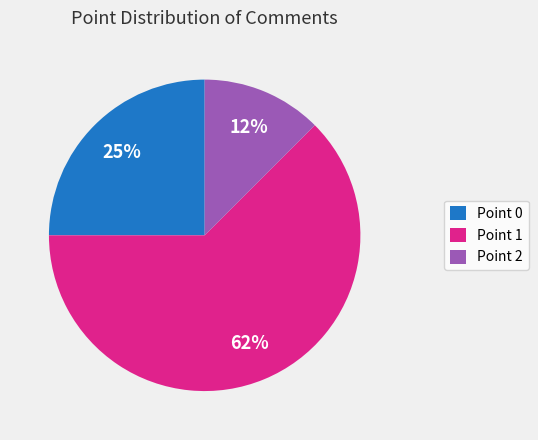

How many segments does this pie chart have?

3